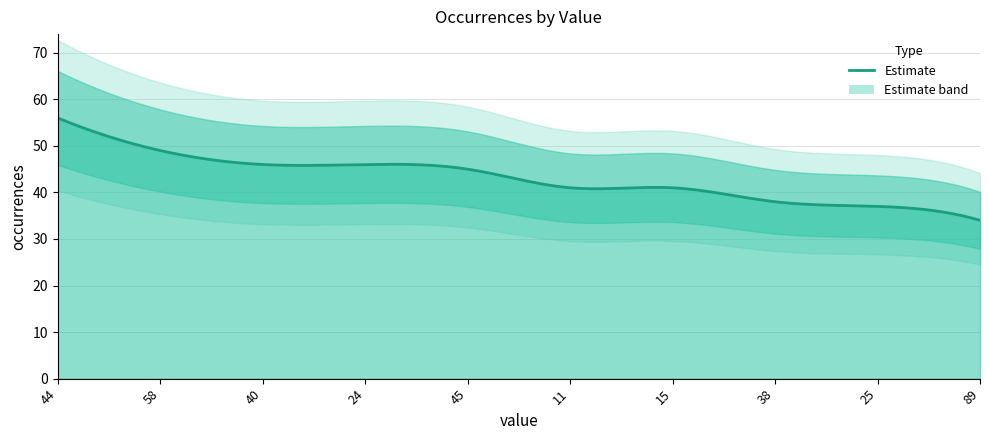

What is the label of the 8th point from the left?

38